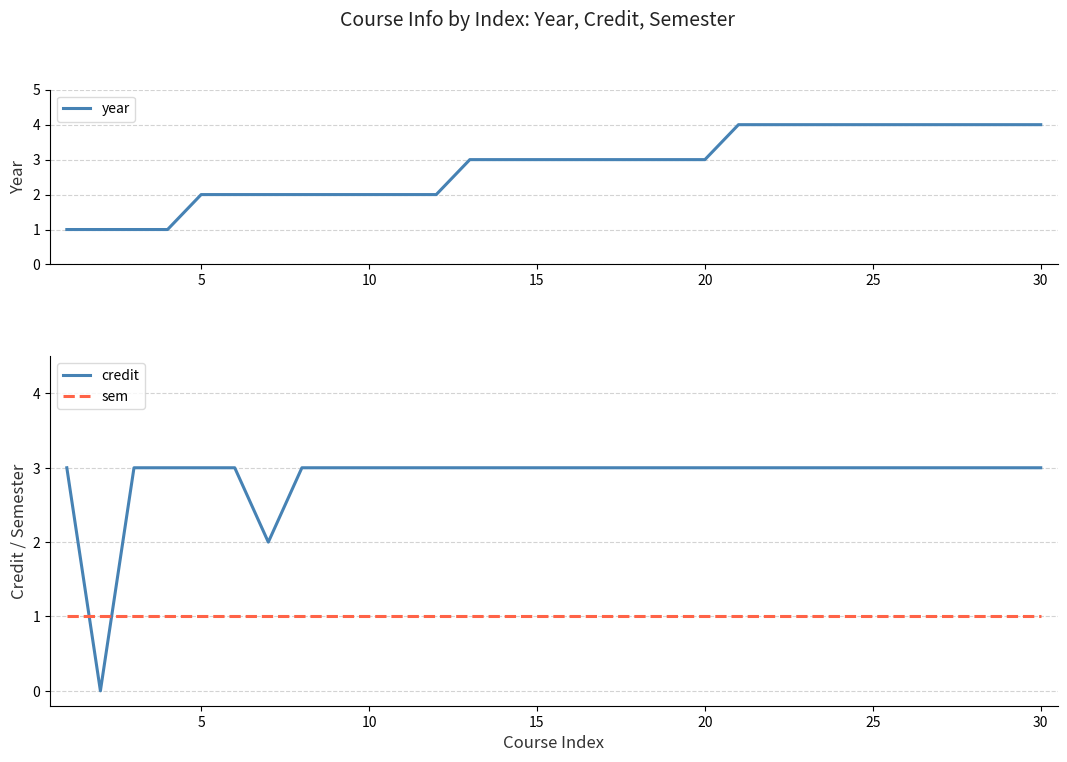

True or false: credit and year intersect in this chart.

True